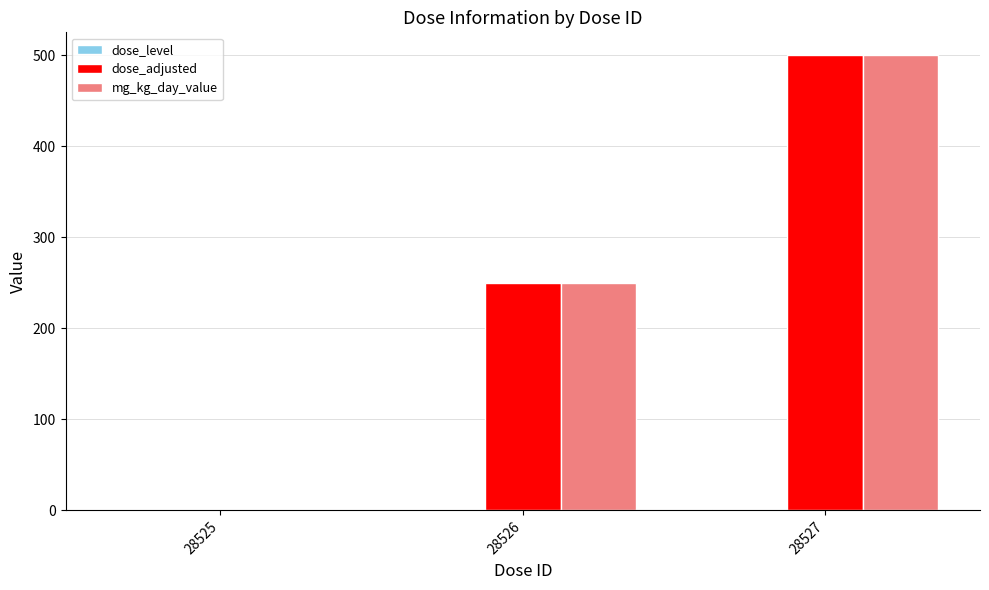

The dose_adjusted series shows -251 at 28525. True or false?

False